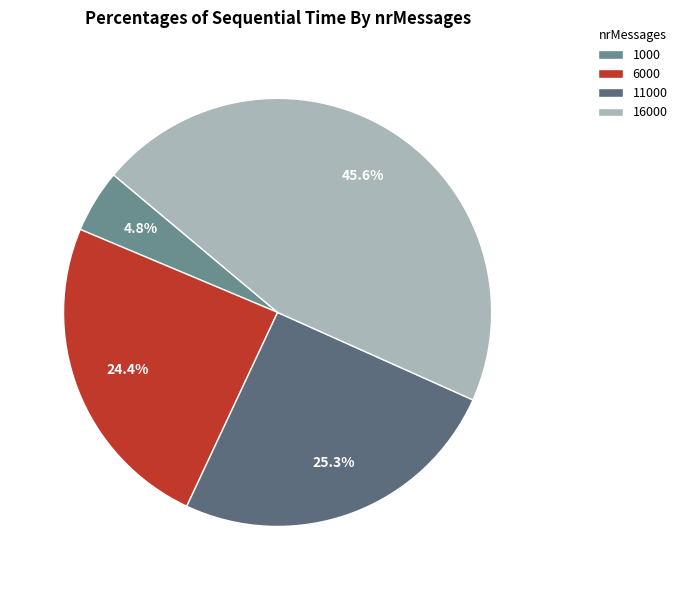

How many segments does this pie chart have?

4